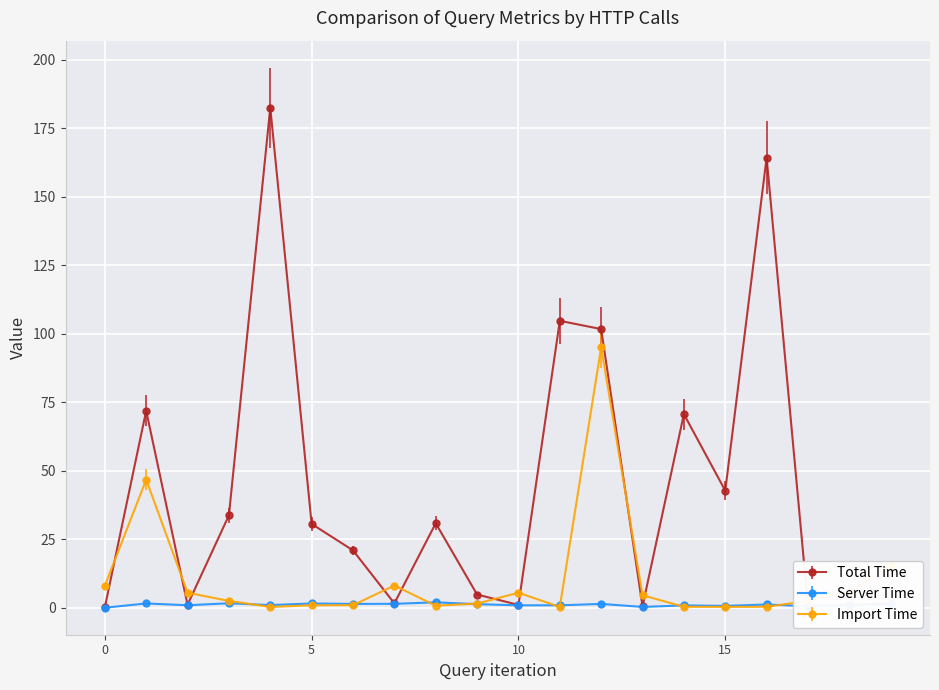

Which series has the widest spread of values?

Total Time